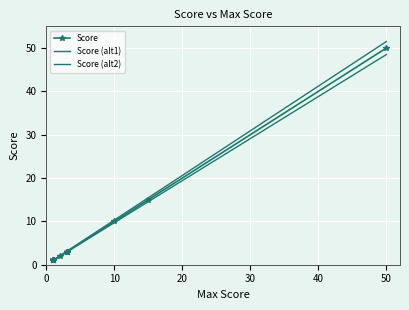

Reading left to right, what are all the values shown in this chart?

Score: 1.0	1.0	1.0	1.0	1.0	1.0	1.0	1.0	2.0	3.0	3.0	3.0	3.0	3.0	10.0	15.0	50.0
Score (alt1): 1.0	1.0	1.0	1.0	1.0	1.0	1.0	1.0	1.9	2.9	2.9	2.9	2.9	2.9	9.7	14.5	48.5
Score (alt2): 1.0	1.0	1.0	1.0	1.0	1.0	1.0	1.0	2.1	3.1	3.1	3.1	3.1	3.1	10.3	15.5	51.5